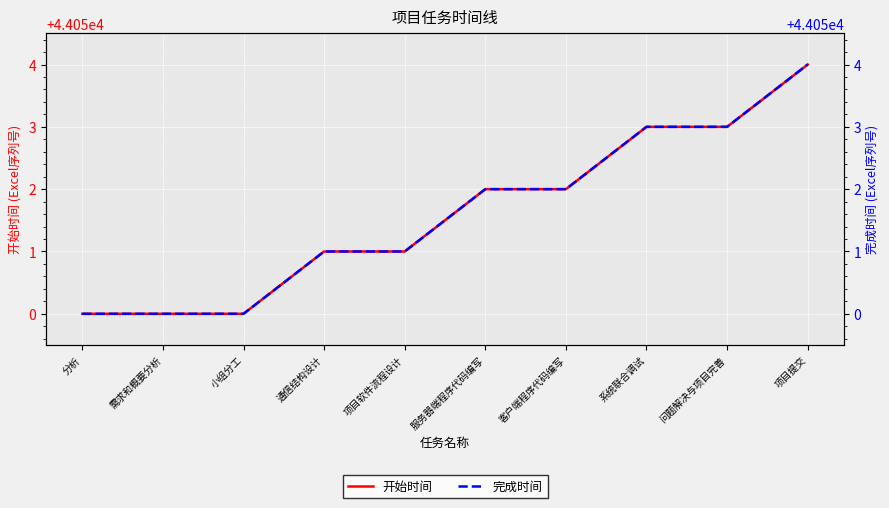

At which label does 开始时间 reach its peak?

项目提交